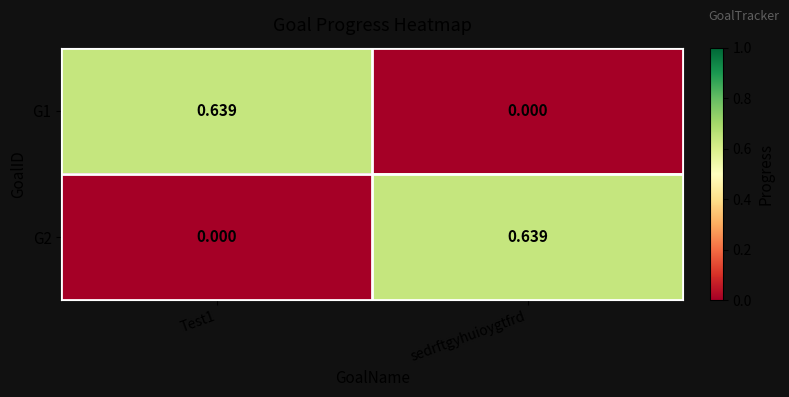

At sedrftgyhuioygtfrd, list the series in order from smallest to largest.

G1, G2